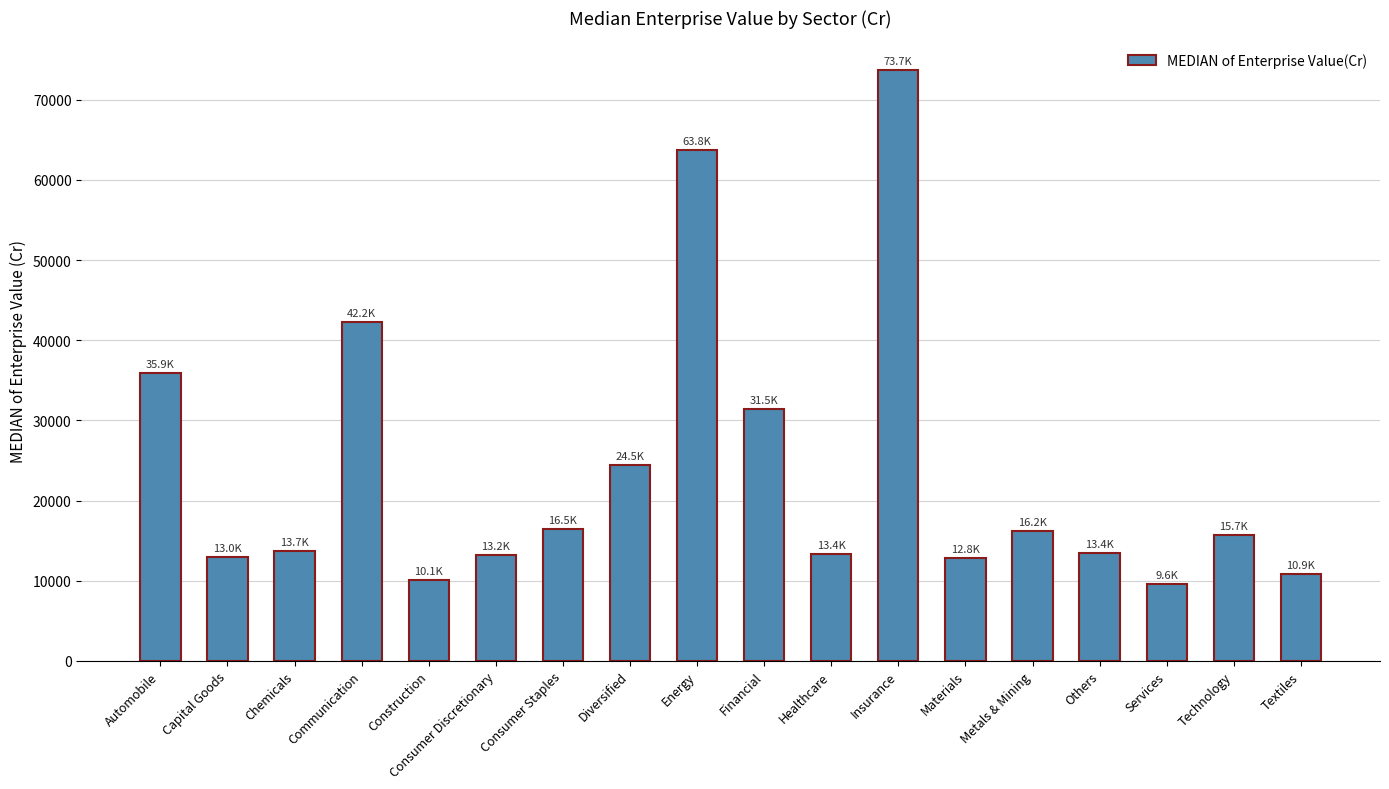

What is the label of the 11th bar from the left?

Healthcare